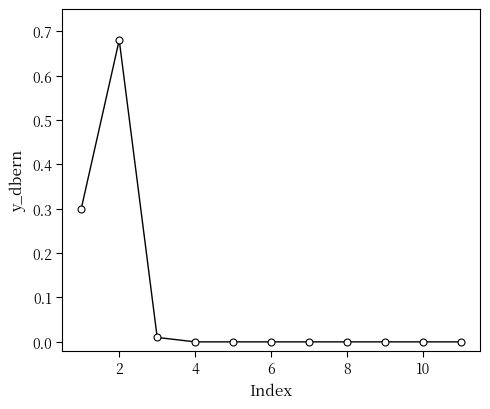

True or false: the data has more than 0 interior local peaks.

True